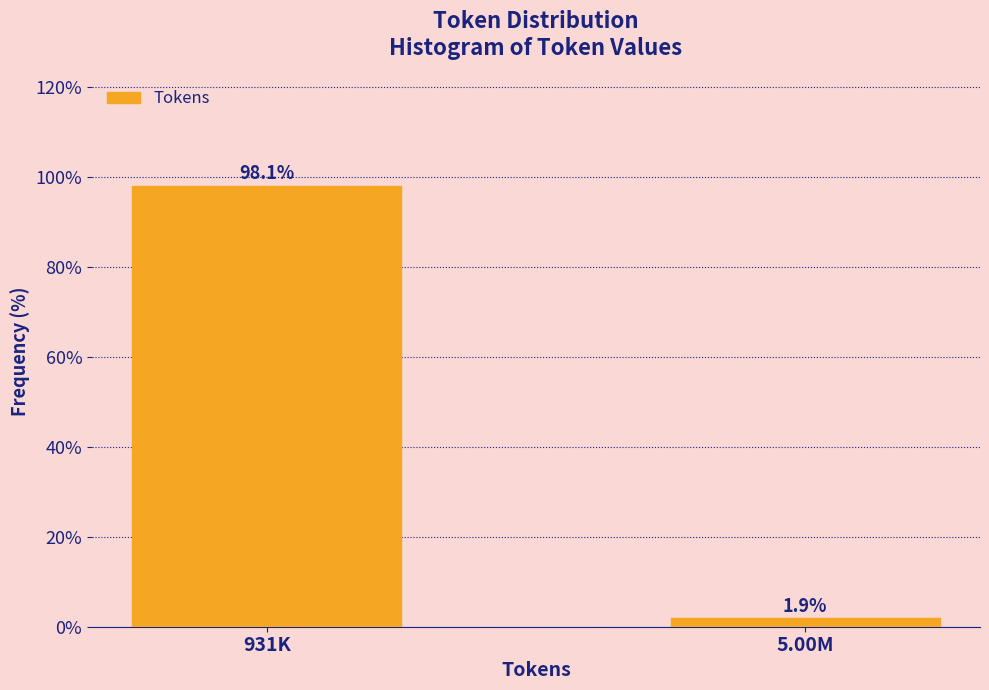

Reading right to left, transcribe all the data shown in this chart.

1.9	98.1